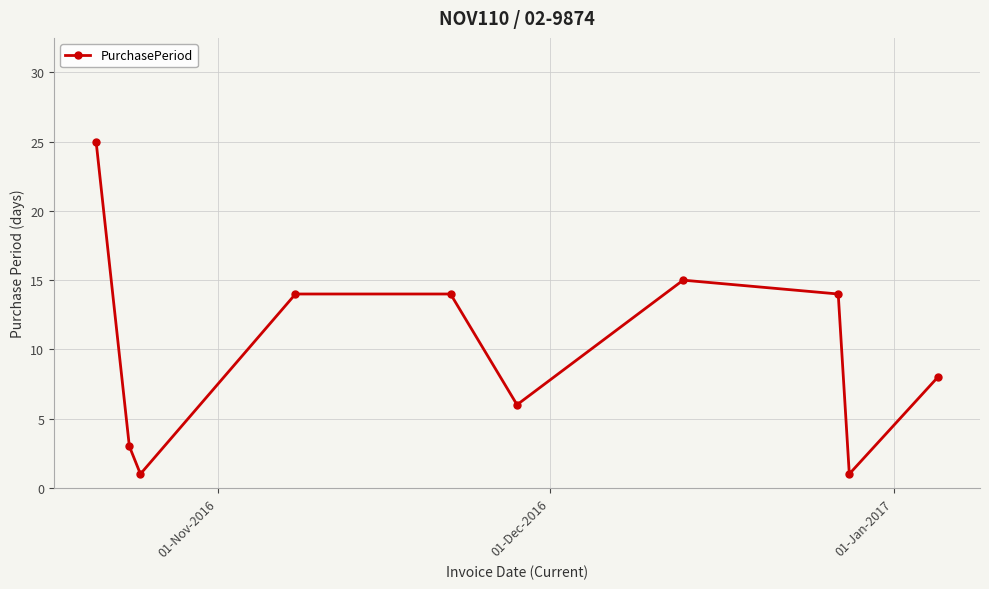

What is the greatest value displayed?

25